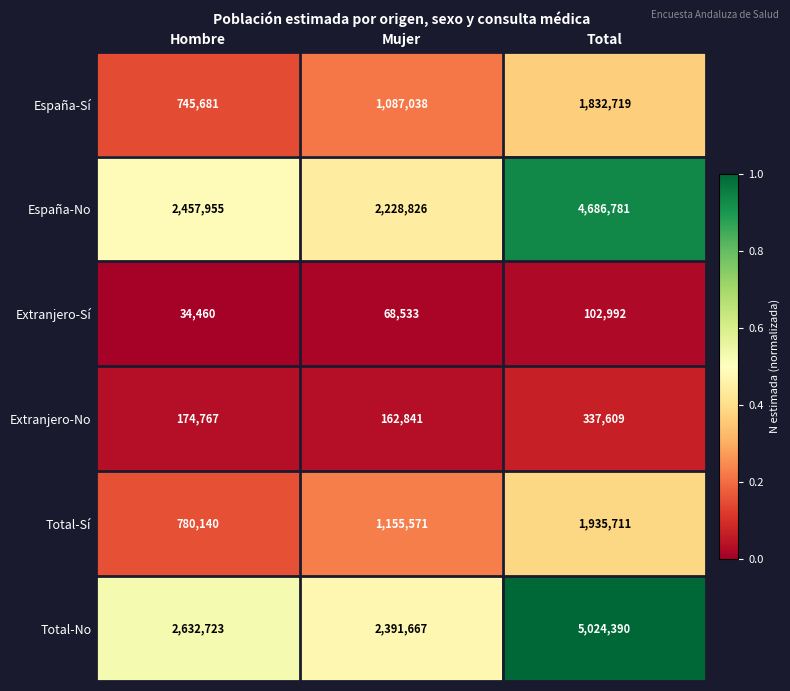

Reading right to left, extract all data points from this chart.

España-Sí: 1832719	1087038	745681
España-No: 4686781	2228826	2457955
Extranjero-Sí: 102992	68533	34460
Extranjero-No: 337609	162841	174767
Total-Sí: 1935711	1155571	780140
Total-No: 5024390	2391667	2632723